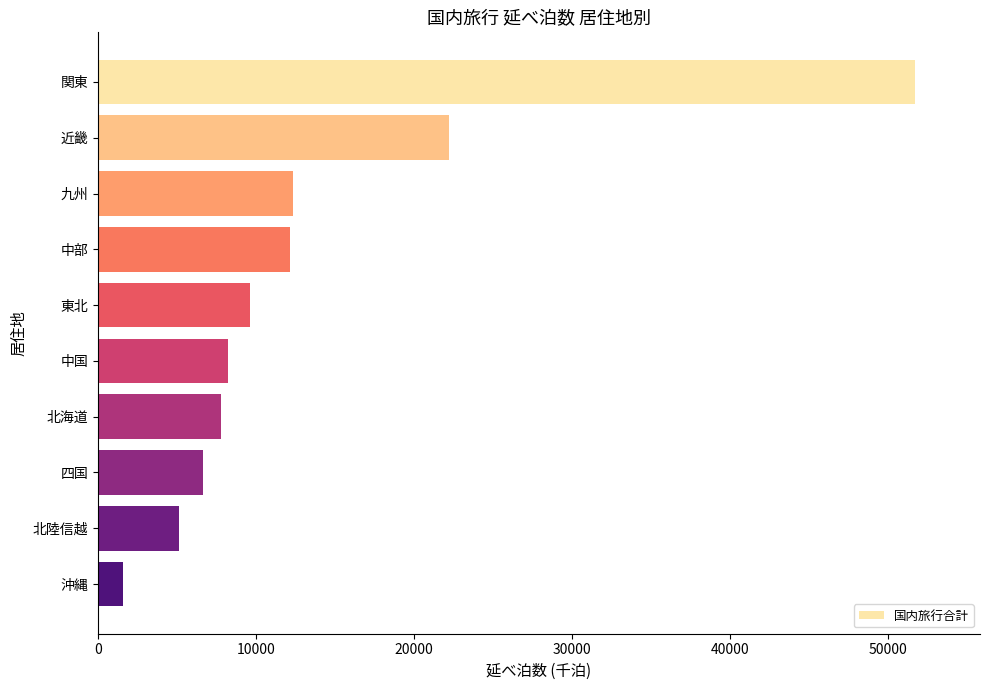

Count the number of categories in the chart.

10